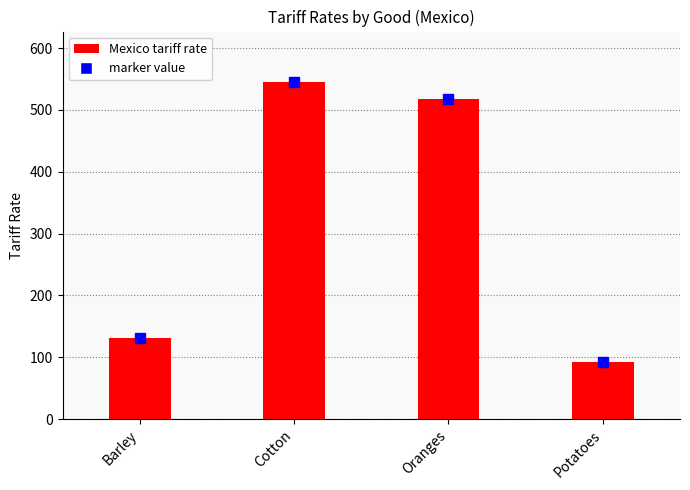

Reading right to left, extract all data points from this chart.

92	517	545	131